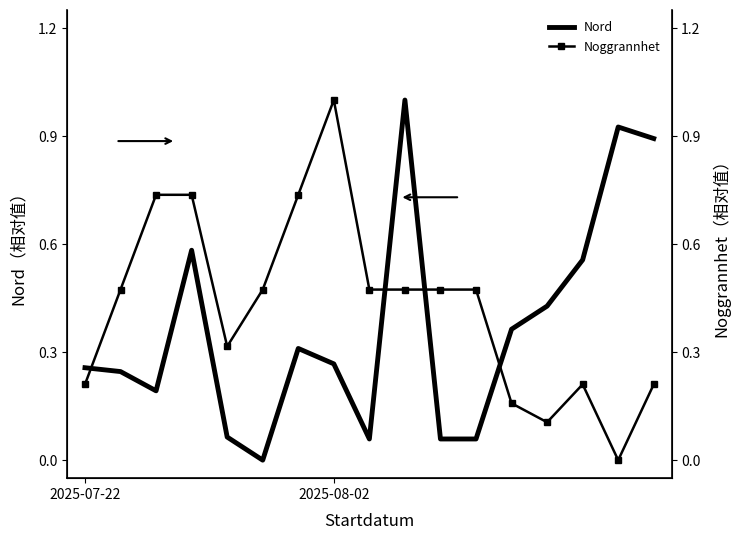

Which series changed the most between 8 and 13?

Nord